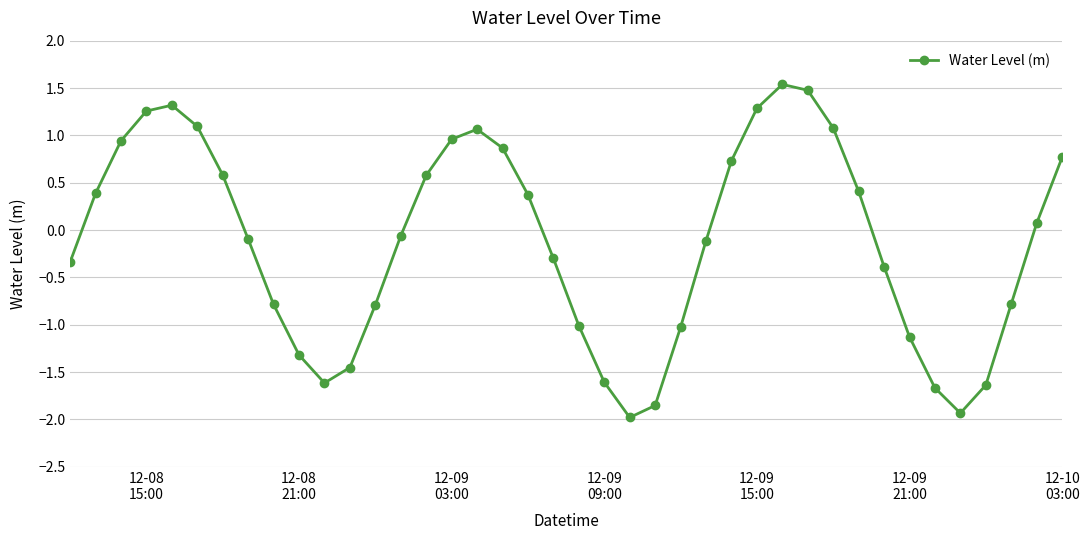

How many interior local valleys (lower than both neighbors) does the data have?

3